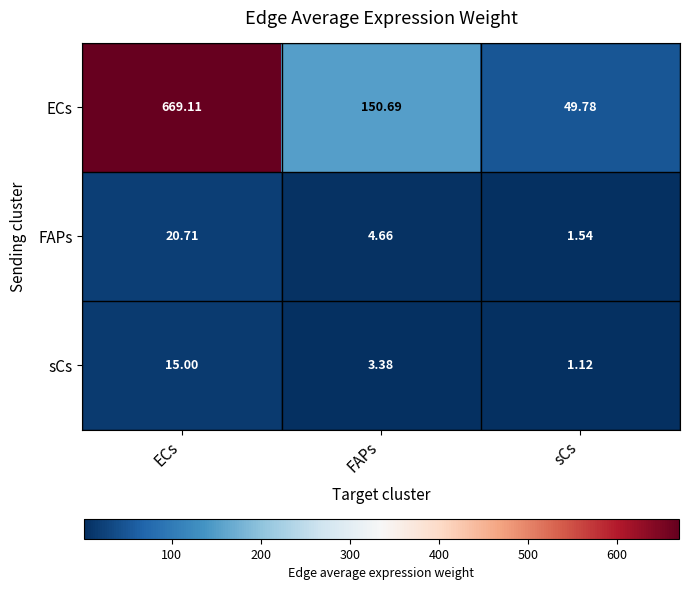

At which label does ECs first exceed 150?

ECs